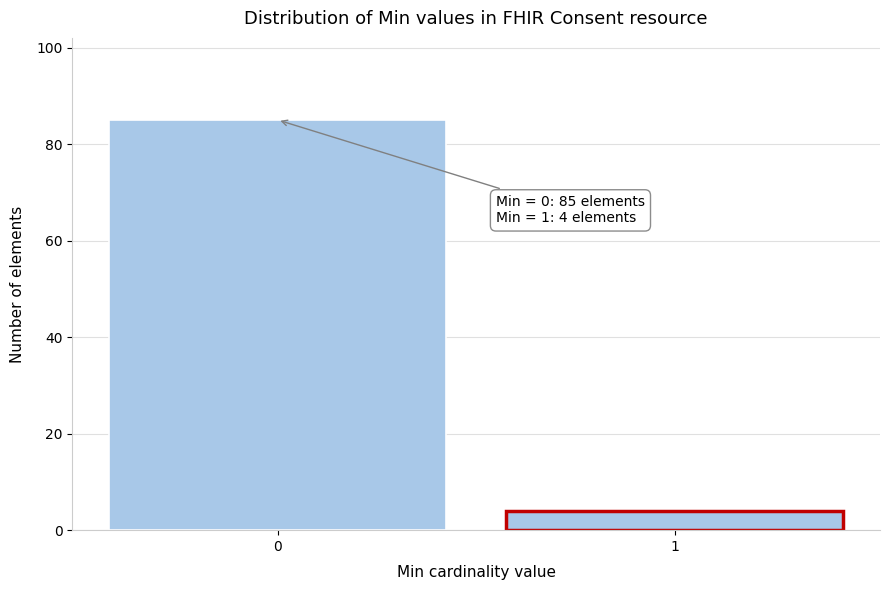

Reading left to right, what are all the values shown in this chart?

85	4